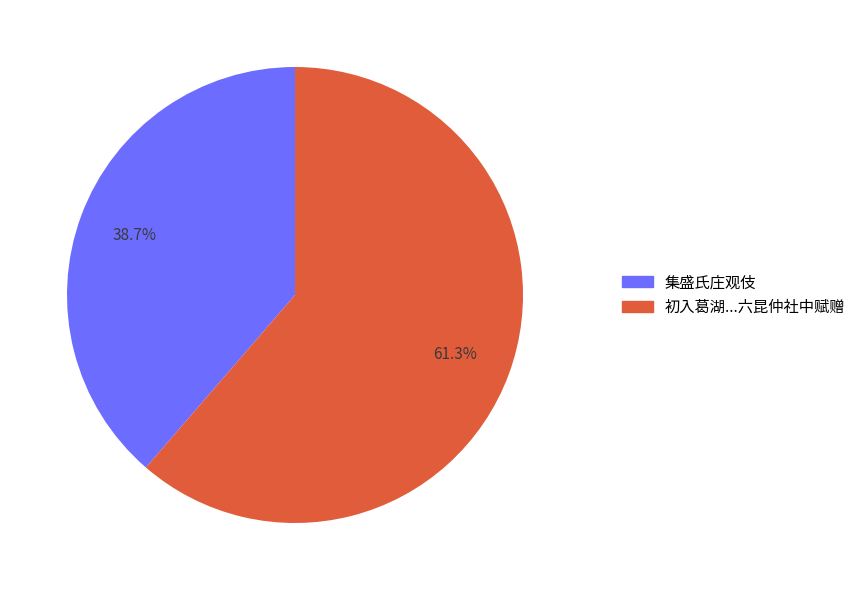

Count the number of slices in the pie.

2